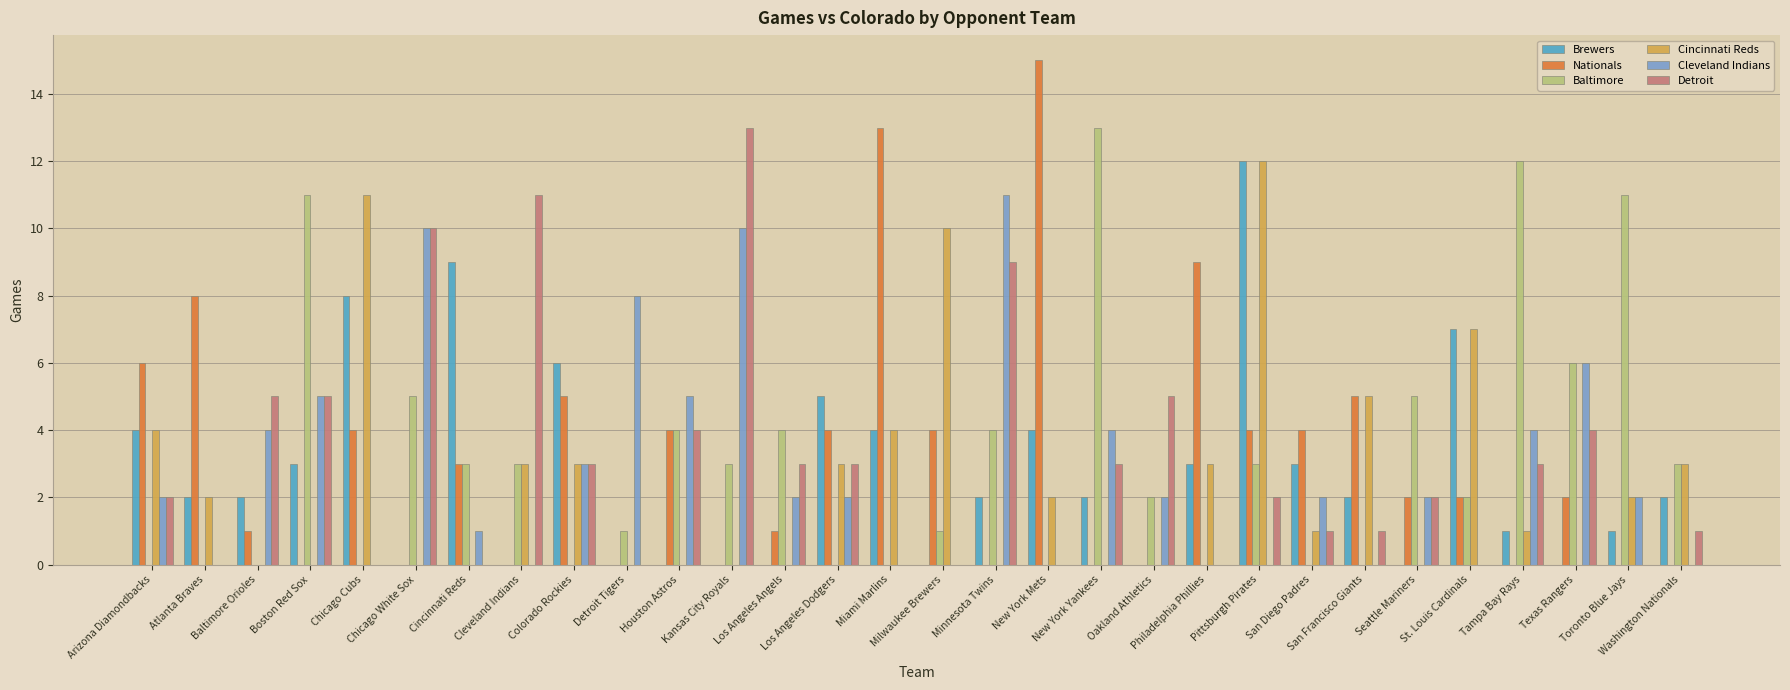

What is the sum of all Brewers values?

82